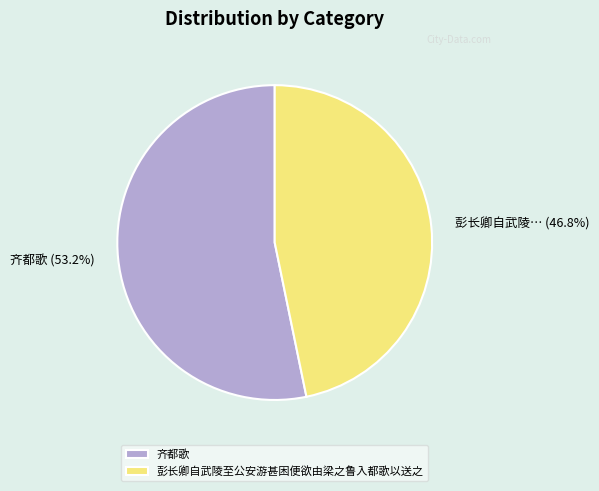

Is there any slice that represents more than half of the pie?

Yes